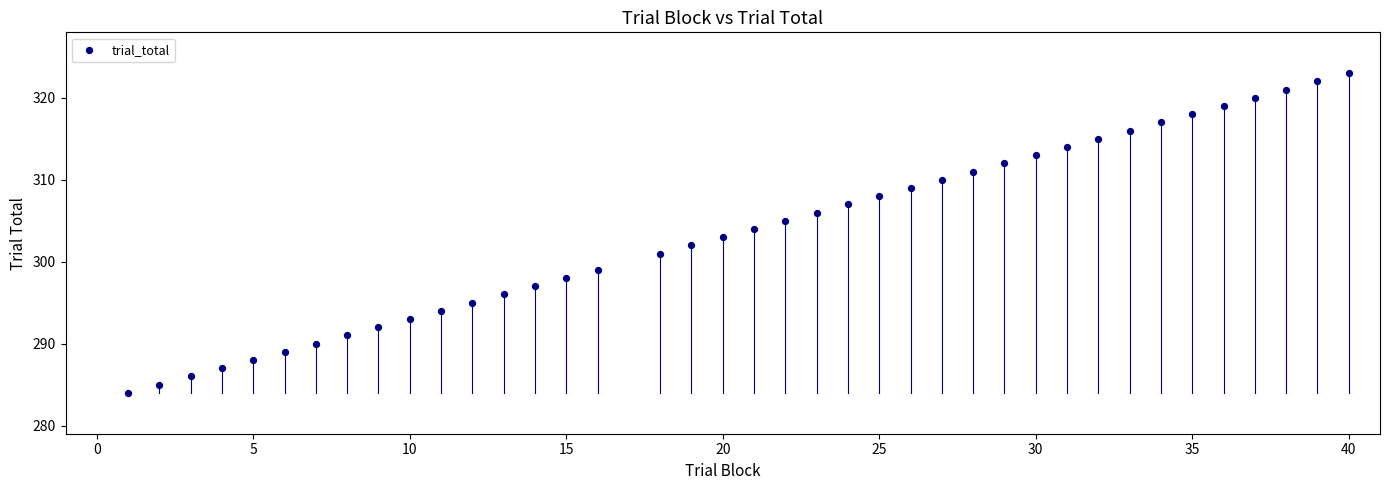

What is the range of X values (max minus min)?

39